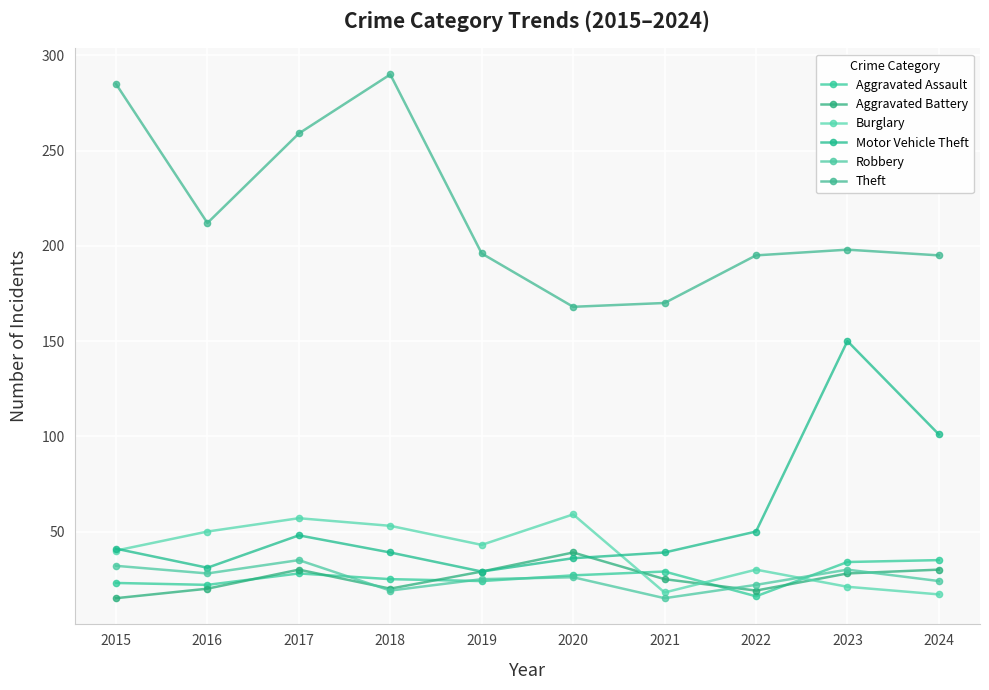

What is the difference between the maximum and minimum values in the Aggravated Assault series?

19